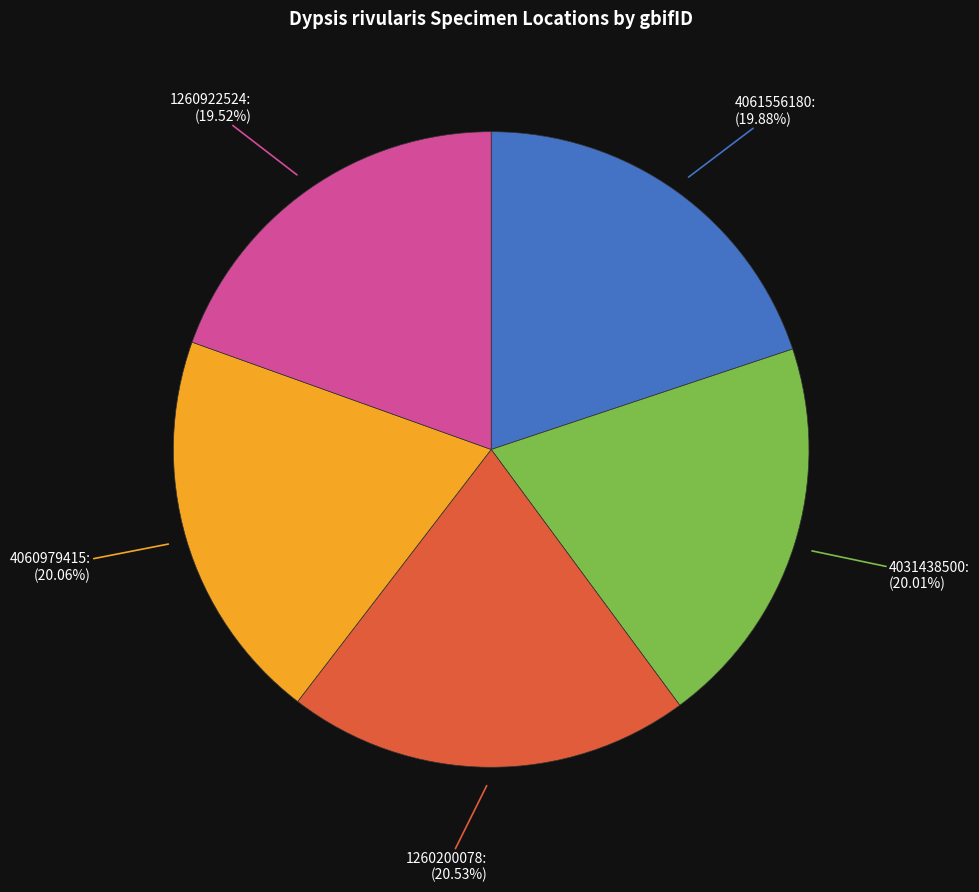

Does any single category account for the majority?

No